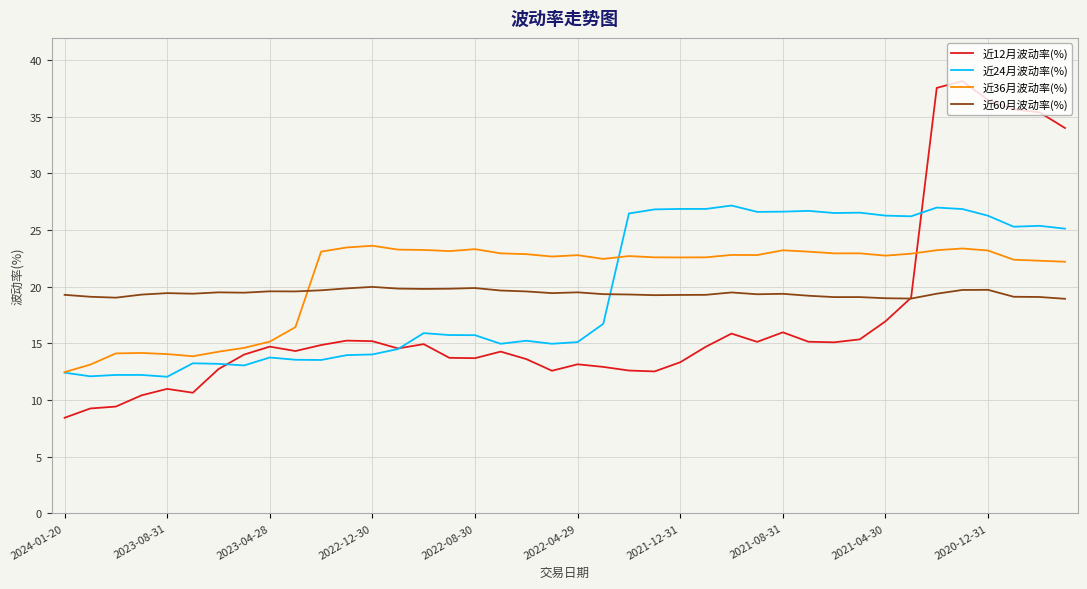

List the series in order of their peak value, lowest first.

近60月波动率(%), 近36月波动率(%), 近24月波动率(%), 近12月波动率(%)